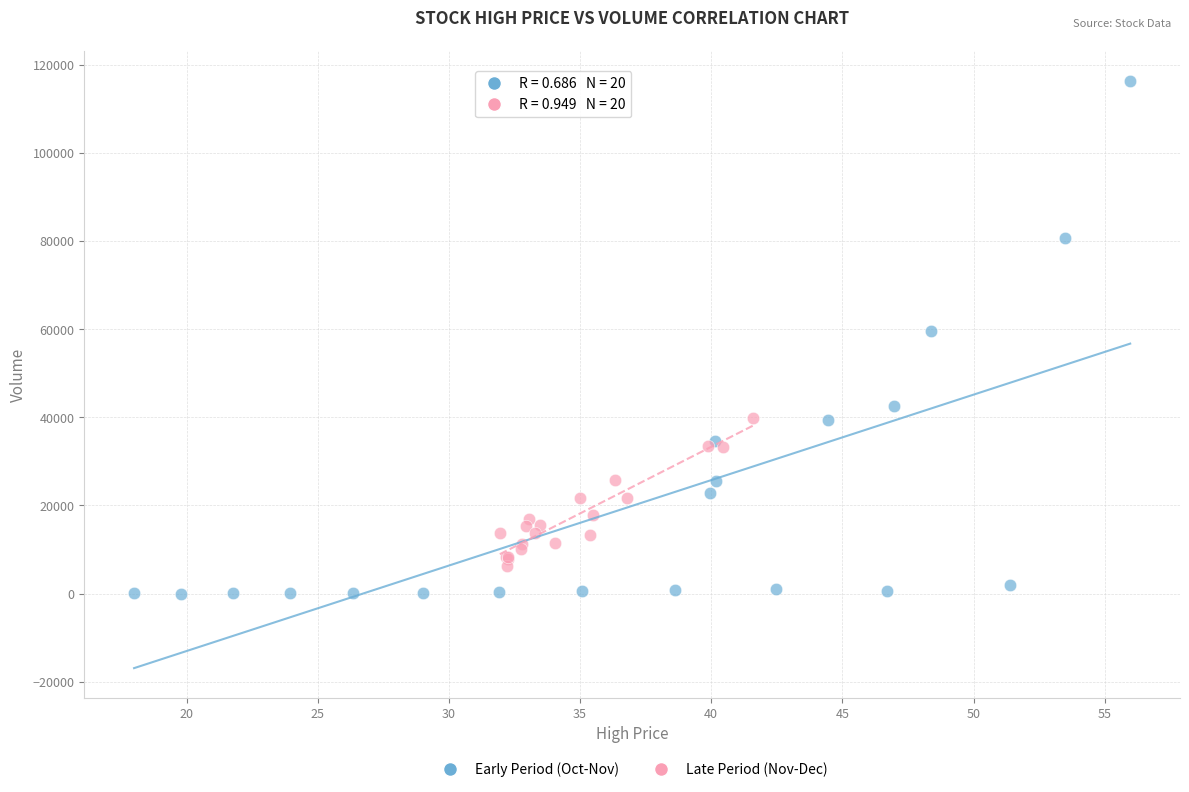

Which series has the largest Y range (max minus min)?

Early Period (Oct-Nov)